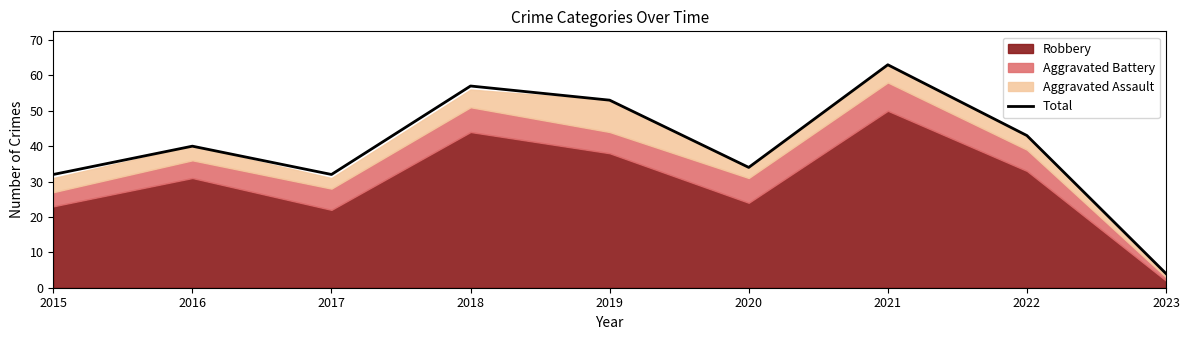

How many points are lower than both their immediate neighbors (excluding endpoints)?

2